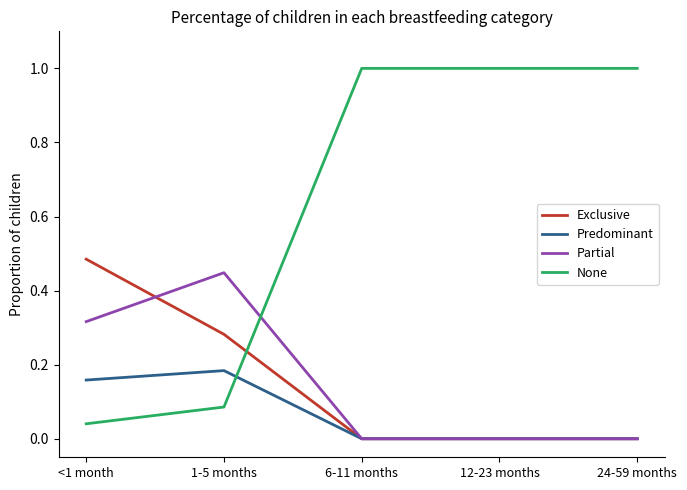

At how many categories does at least one series exceed 0?

5